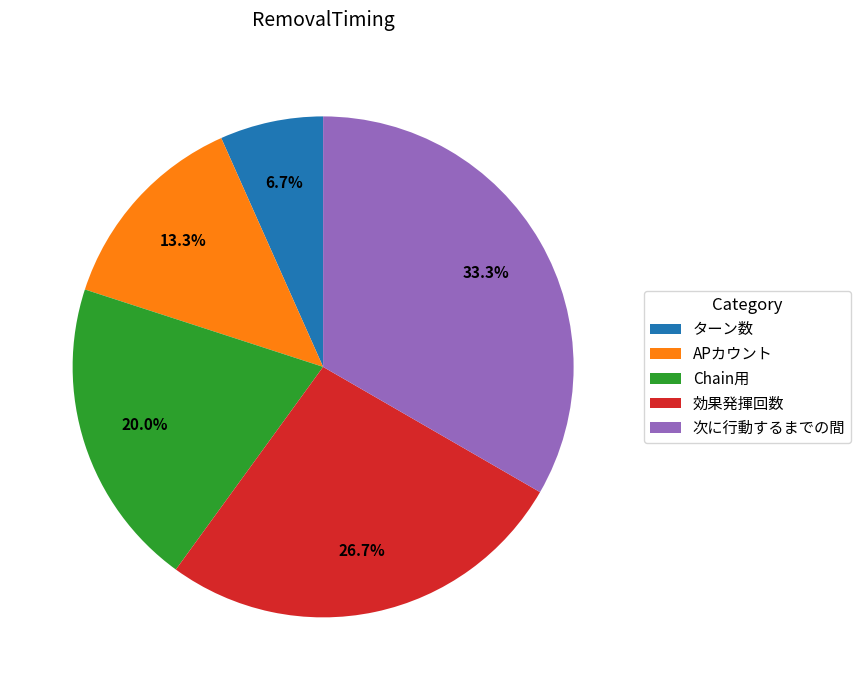

How much of the chart is everything except ターン数?

93.3%